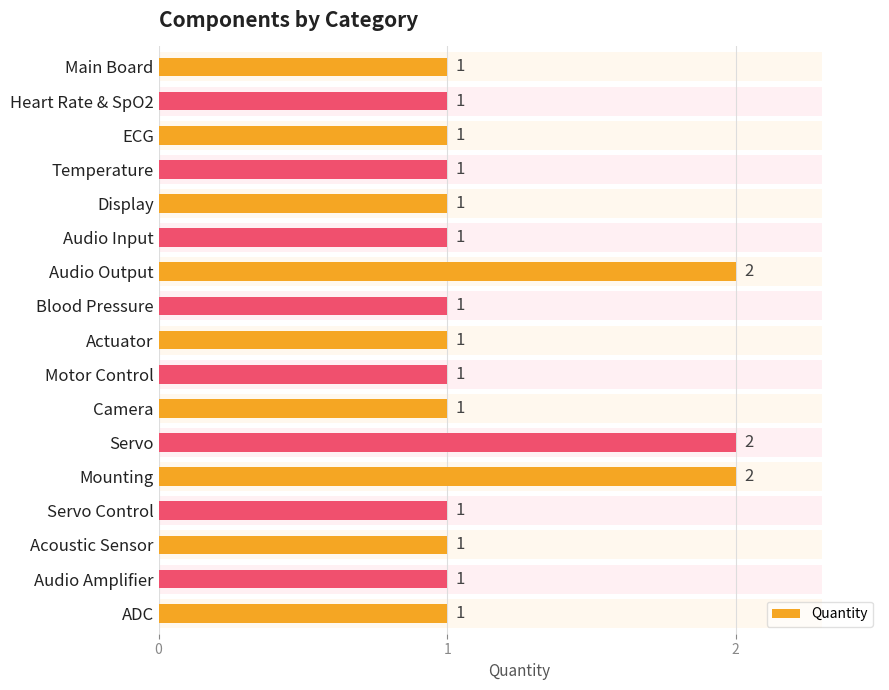

The value at Camera is 2. True or false?

False